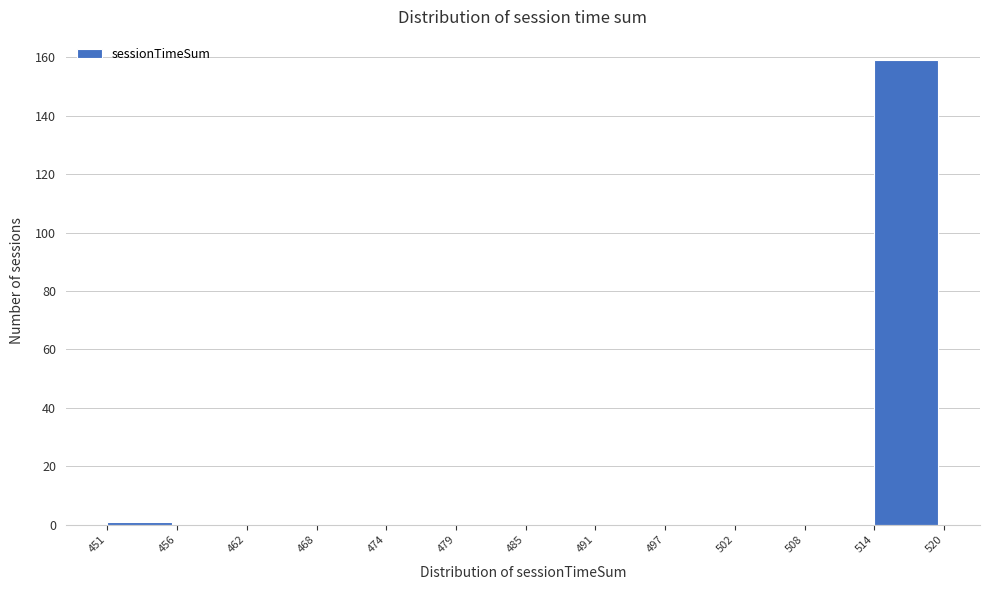

Which range on the x-axis has the tallest bar?

514 to 520